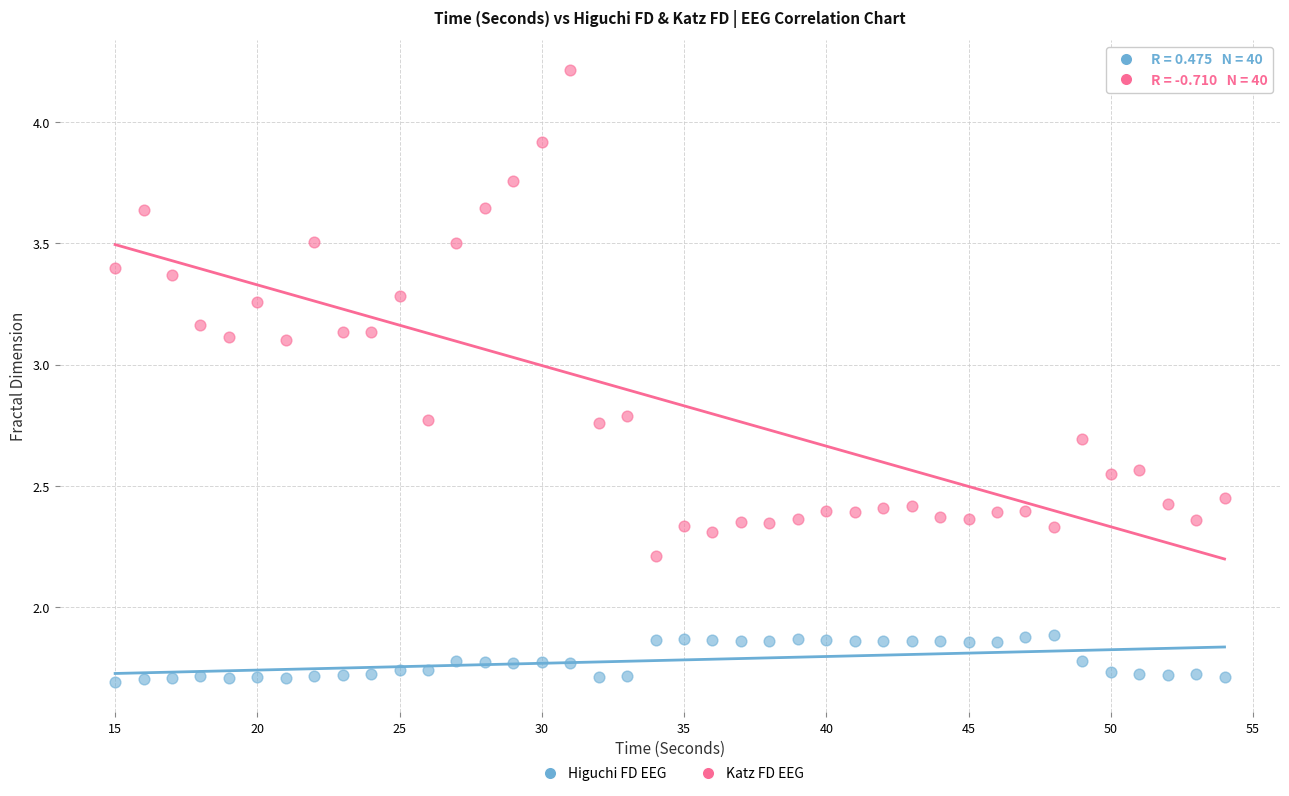

What are all the series names shown in the legend?

Higuchi FD EEG, Katz FD EEG